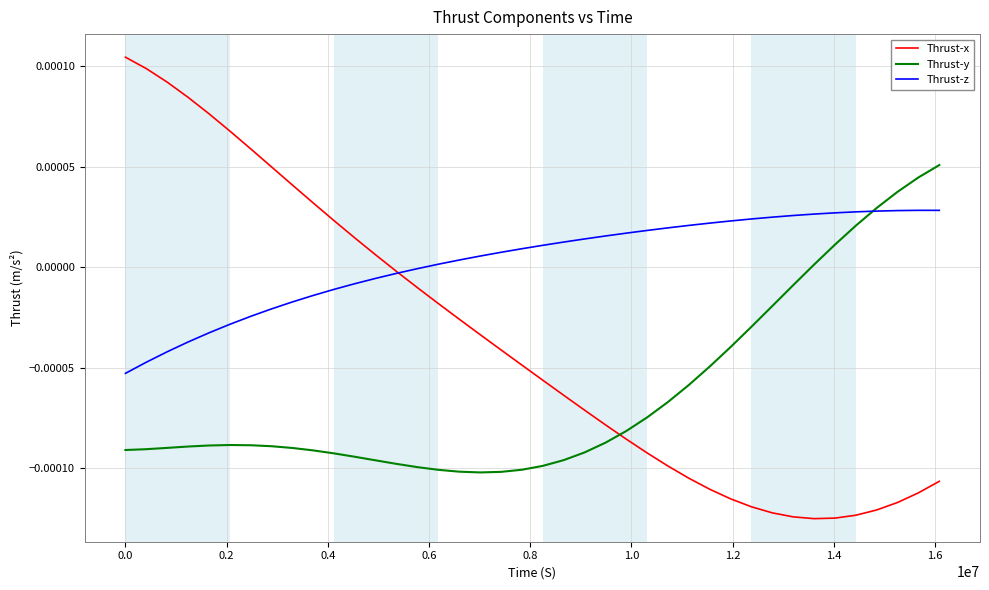

Which series has the widest spread of values?

Thrust-x